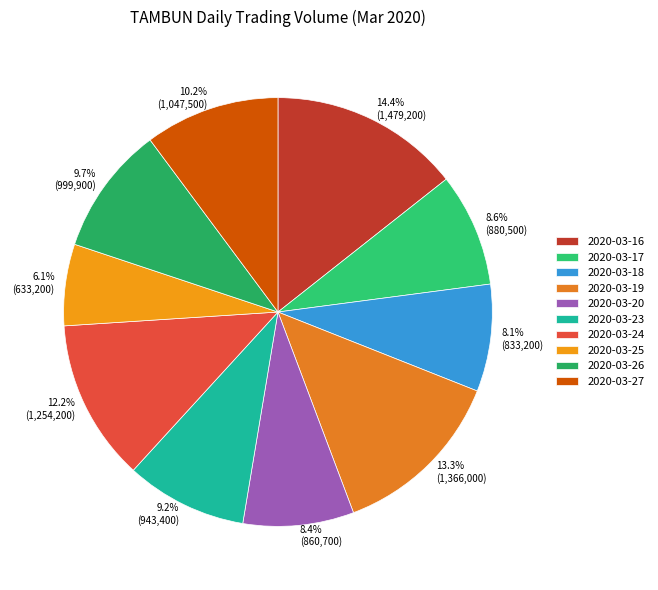

Count the number of slices in the pie.

10